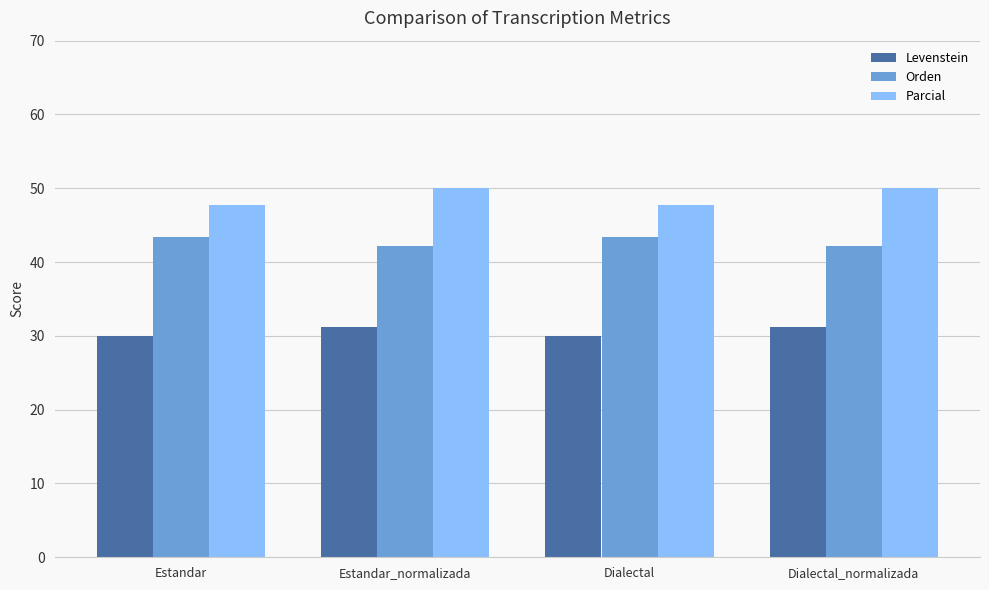

What is the difference between the Parcial values at Dialectal_normalizada and Estandar?

2.3